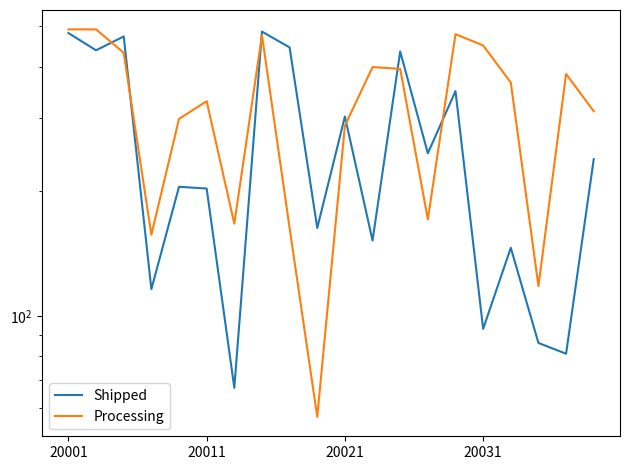

At how many categories does at least one series exceed 104?

20